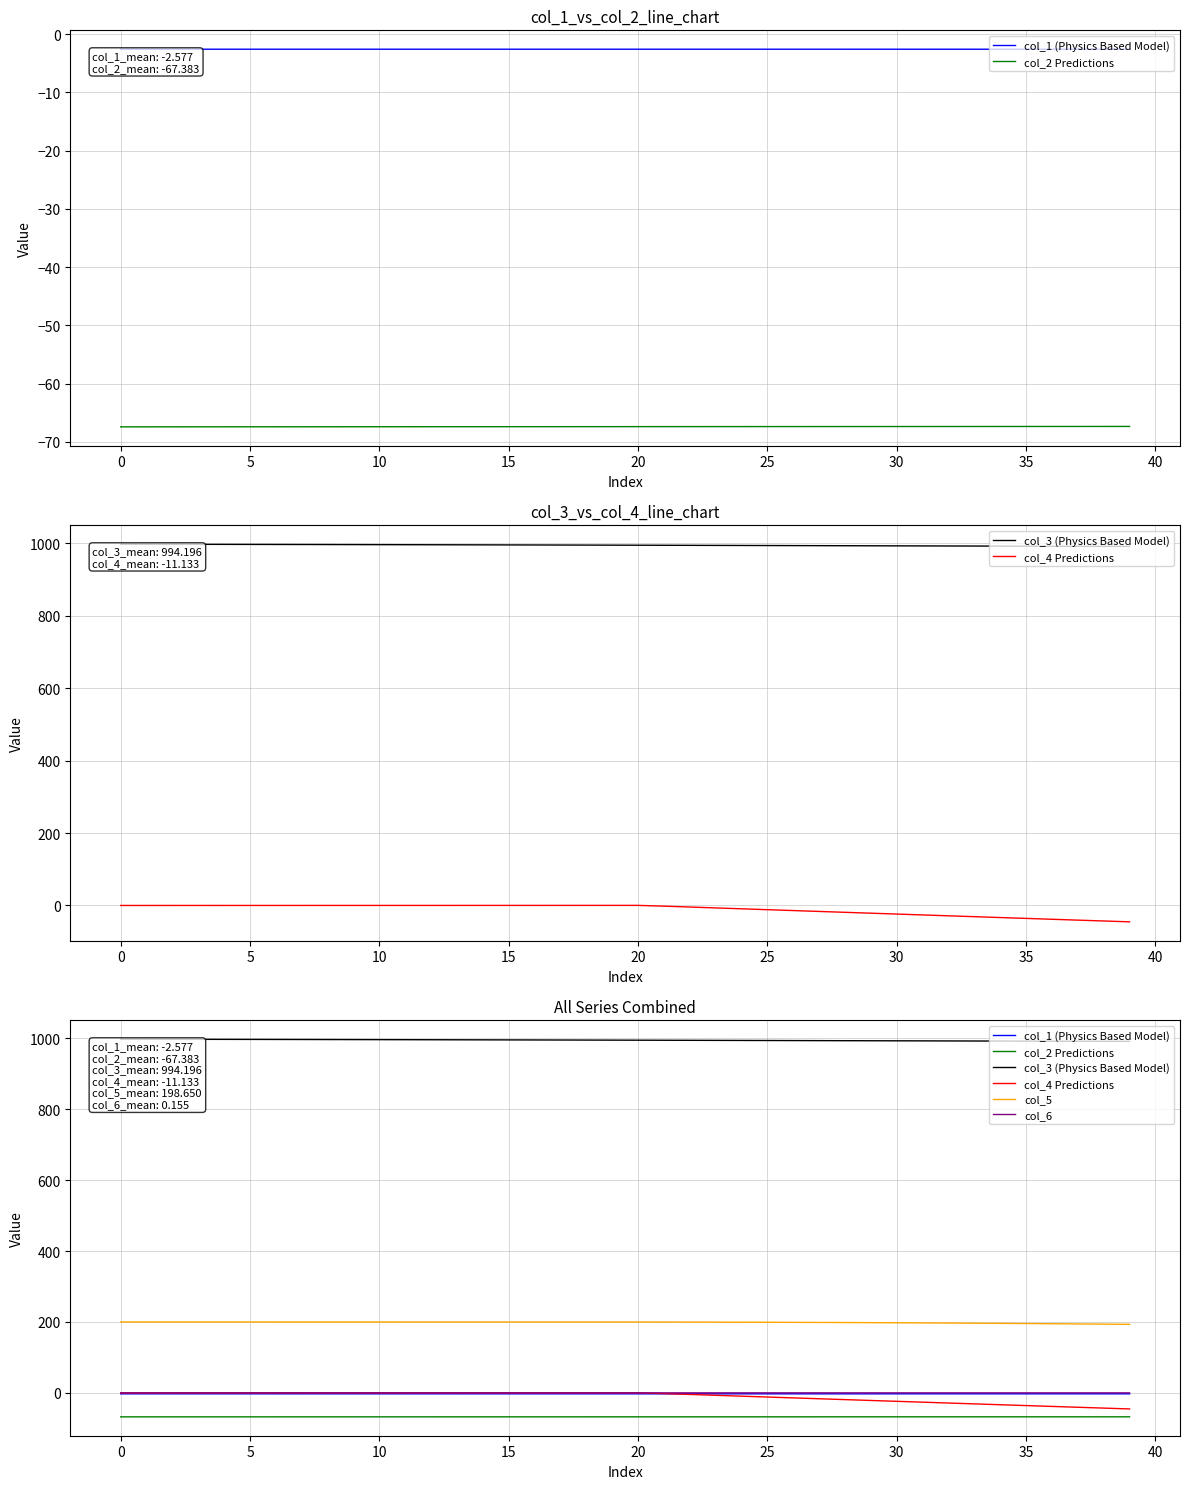

What are all the series names shown in the legend?

col_1 (Physics Based Model), col_2 Predictions, col_3 (Physics Based Model), col_4 Predictions, col_5, col_6